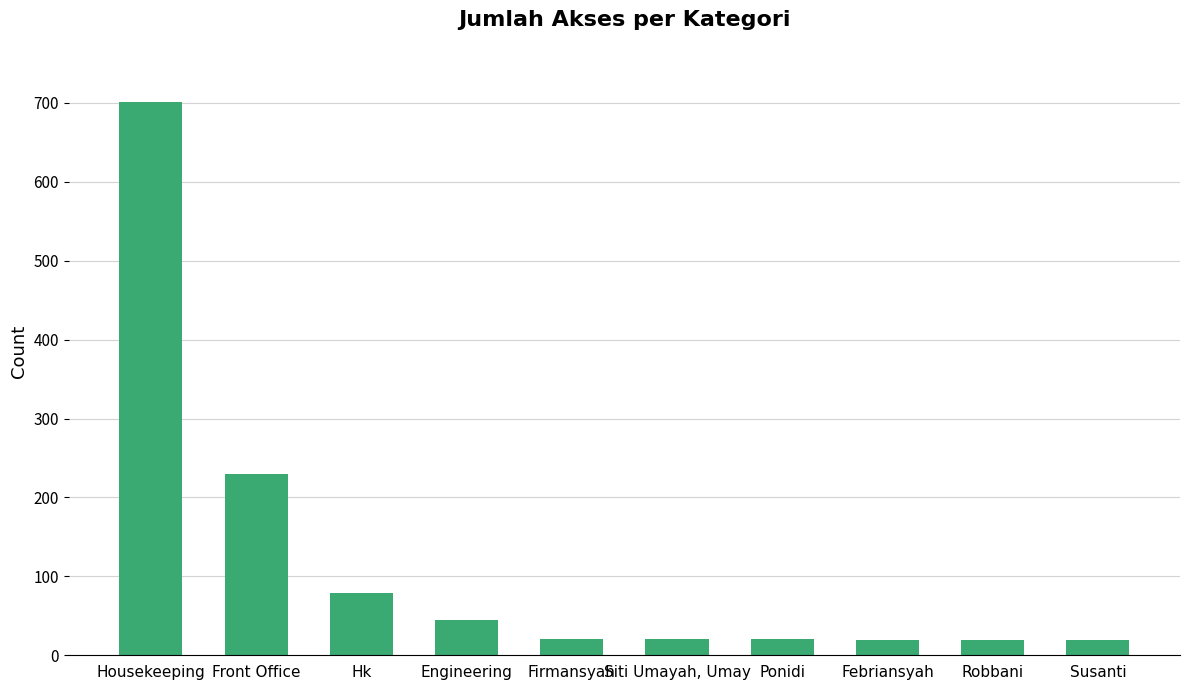

What is the smallest value displayed?

19